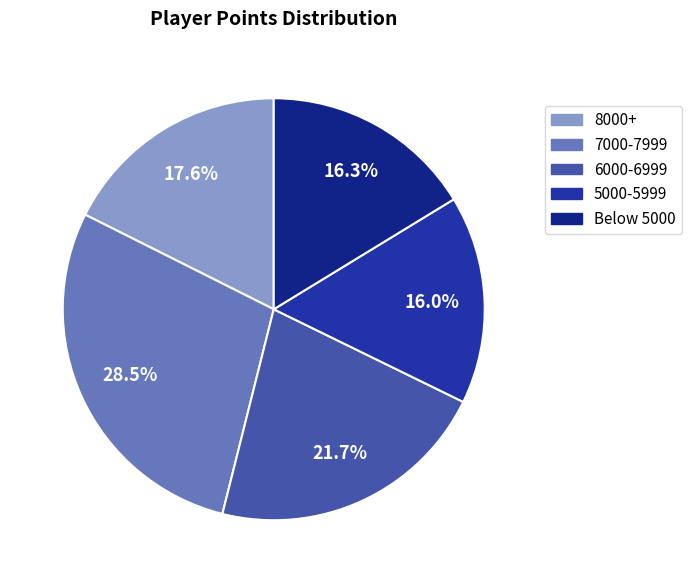

Which has a higher value, 6000-6999 or Below 5000?

6000-6999